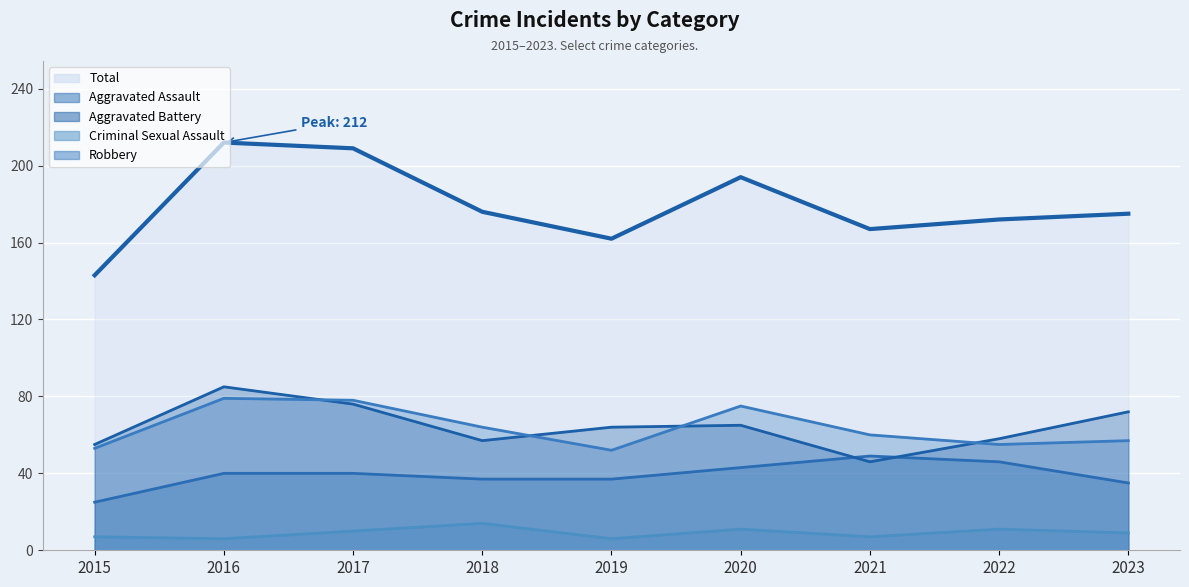

What is the greatest value displayed?

212